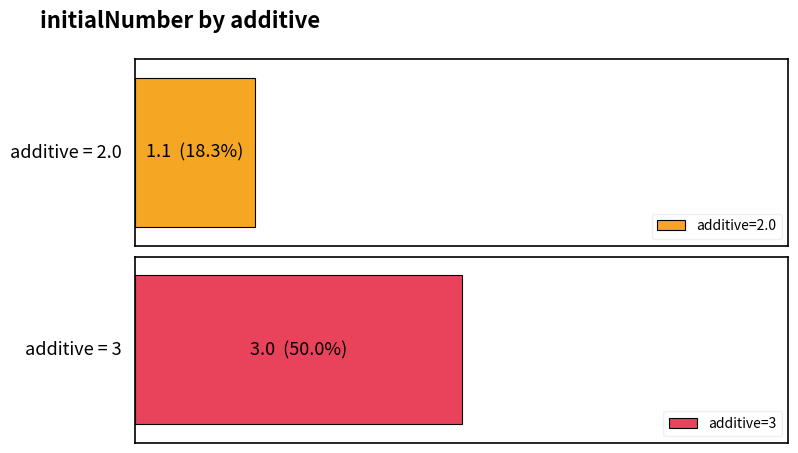

The chart shows a value of 1.5 at 2.0. True or false?

False